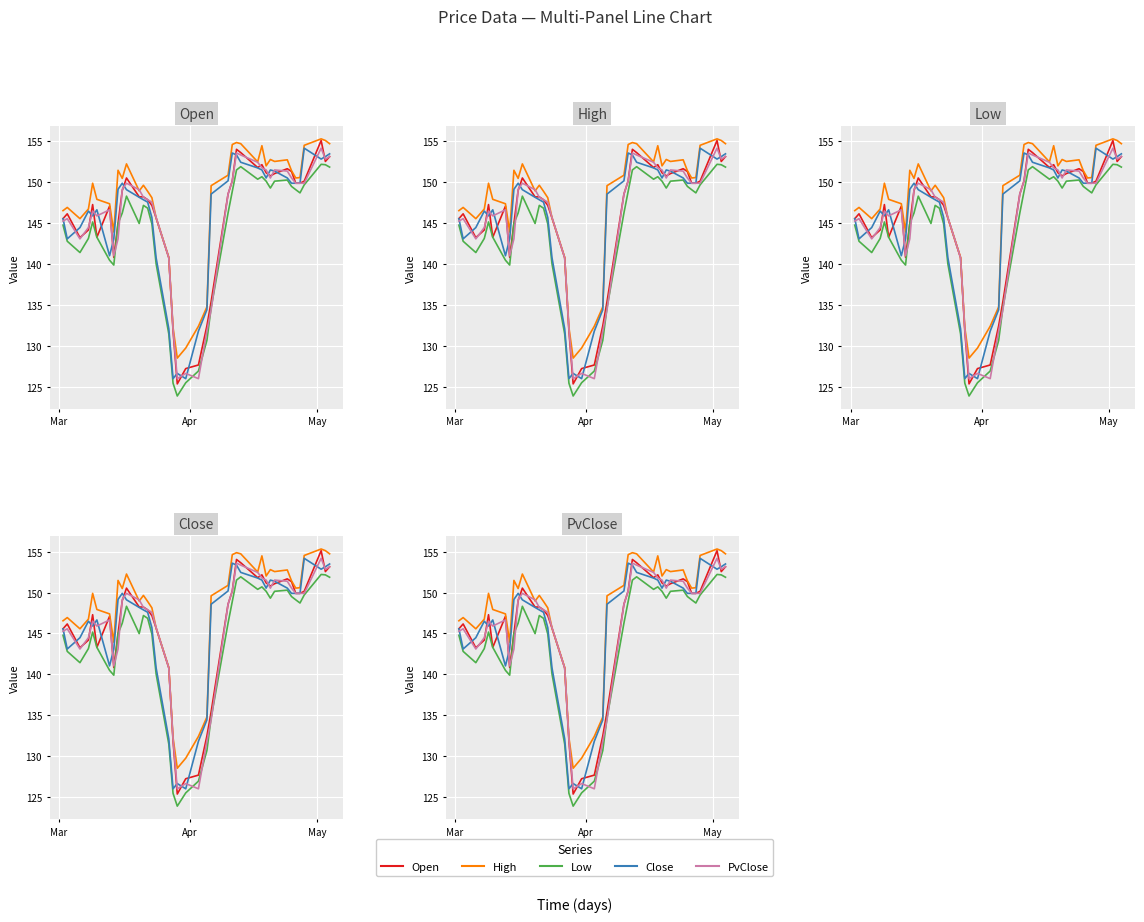

True or false: Low has more than 1 points higher than both neighbors.

True